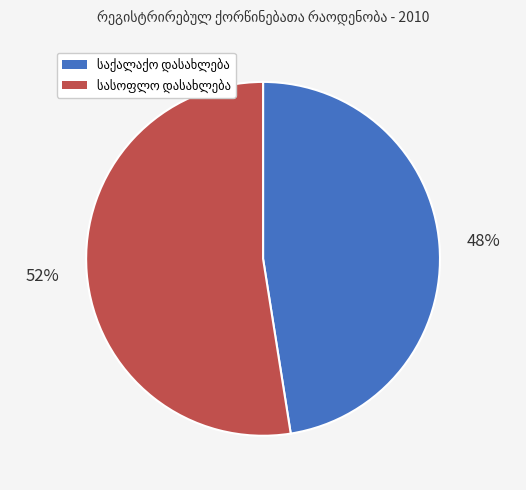

Does any single category account for the majority?

Yes